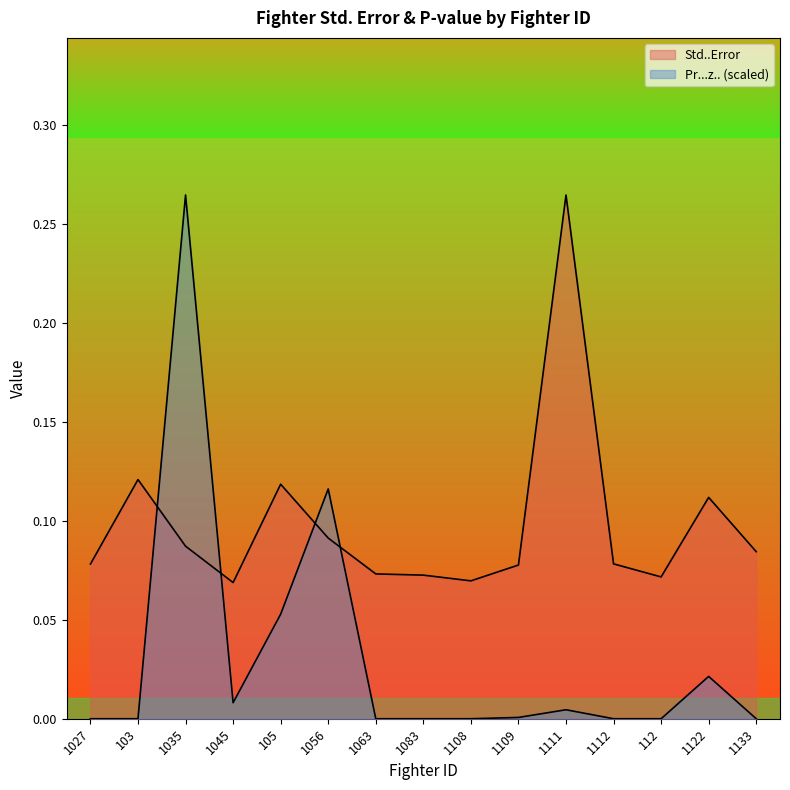

At which category is the sum across all series the highest?

1035